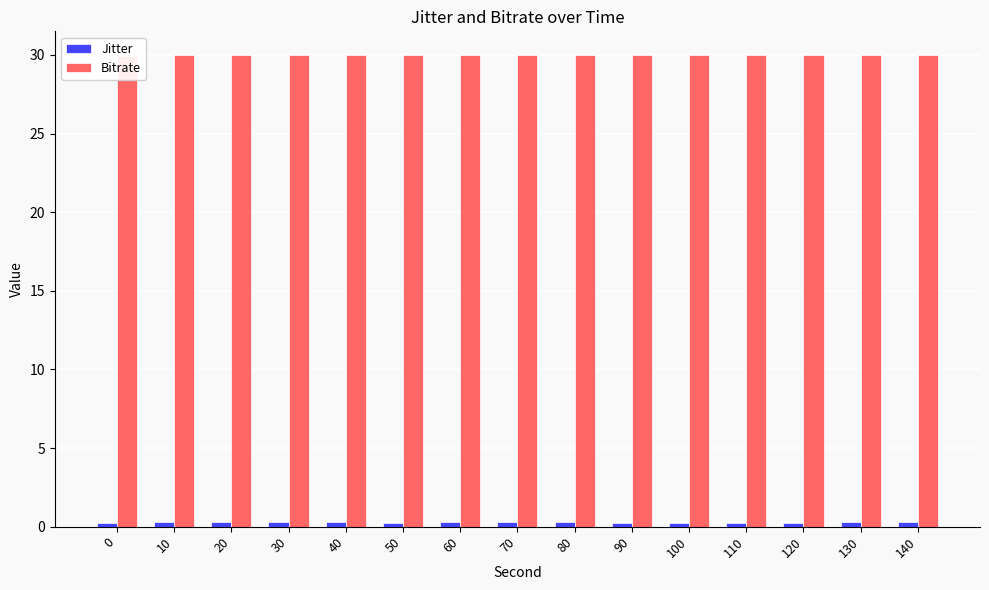

Are the bars horizontal?

No